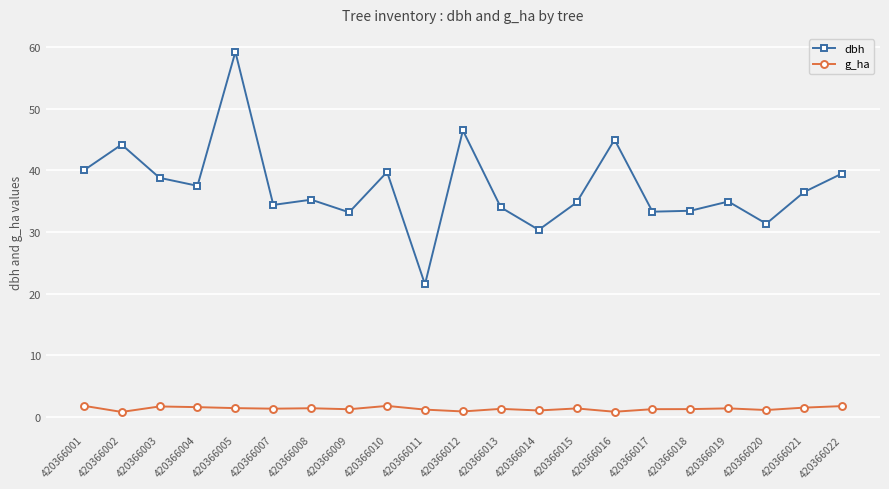

Count the number of categories in the chart.

21